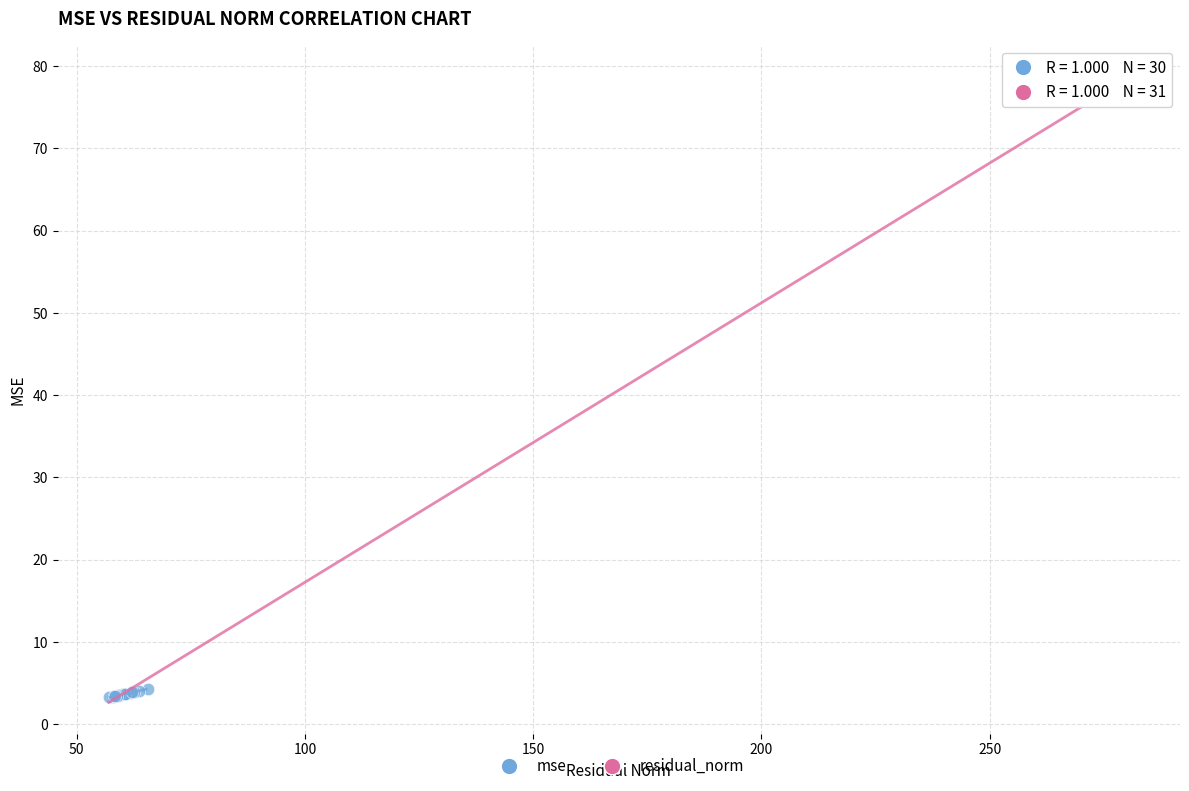

What are all the series names shown in the legend?

mse, residual_norm